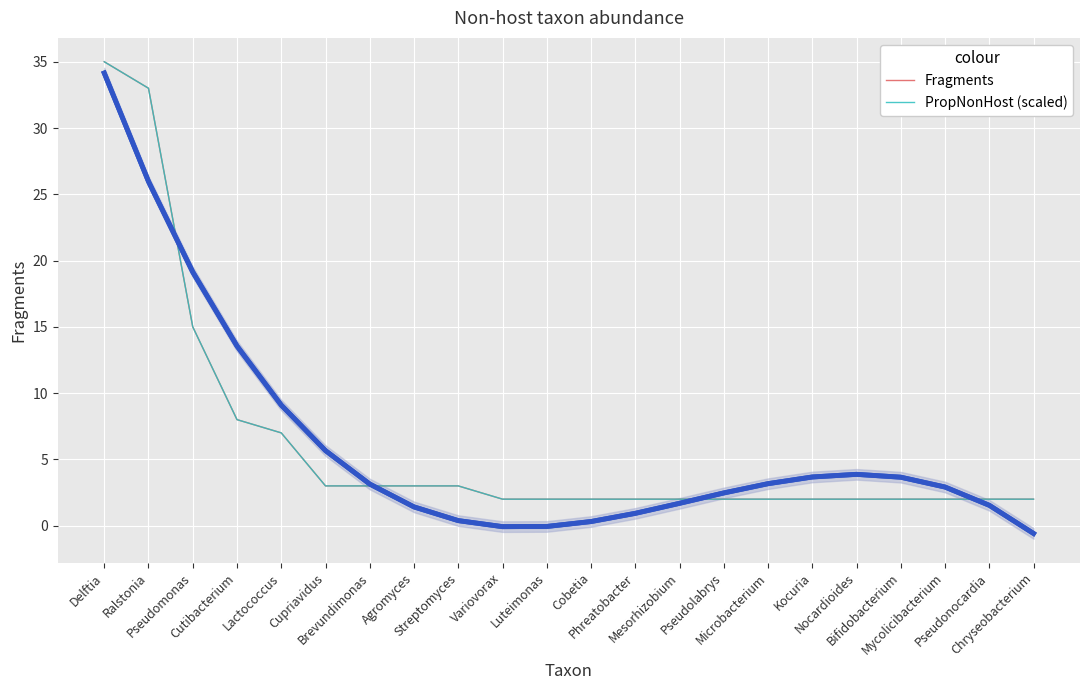

What is the sum of the PropNonHost (scaled) values at Ralstonia and Microbacterium?

35.0